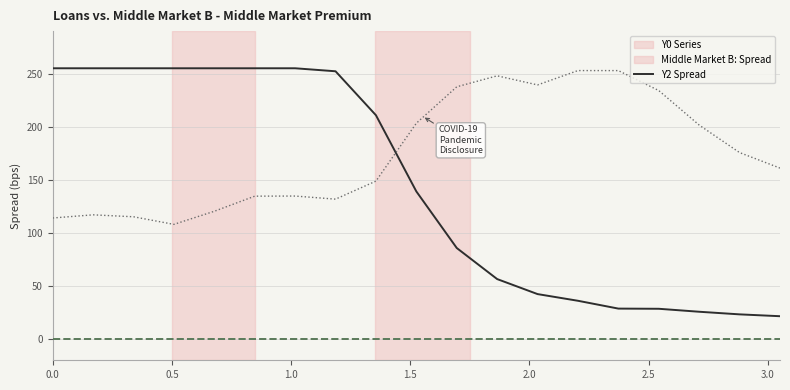

What is the maximum value shown in the chart?

255.0